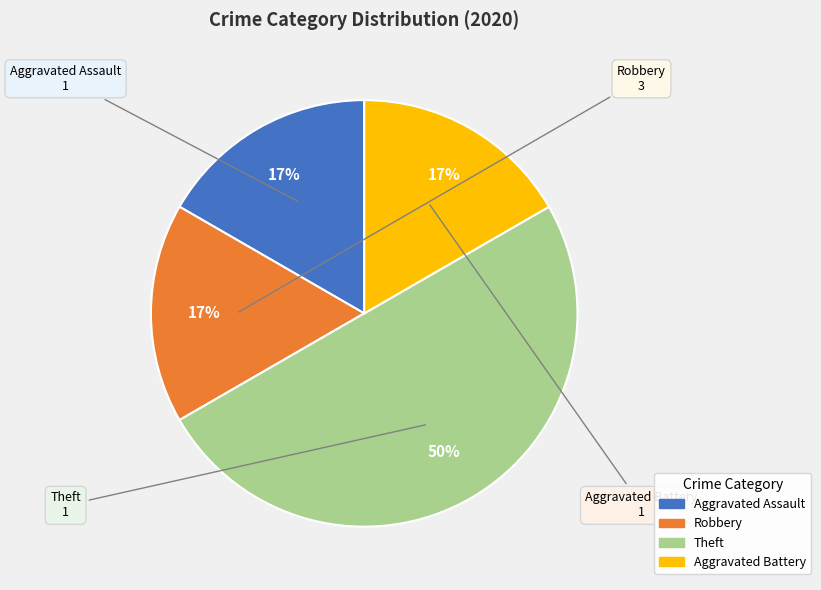

Which slice is the largest?

Theft